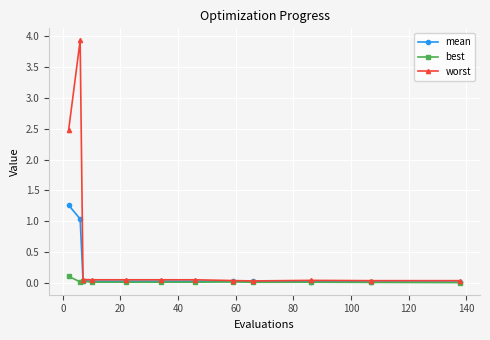

Which series has the largest range (max minus min)?

worst